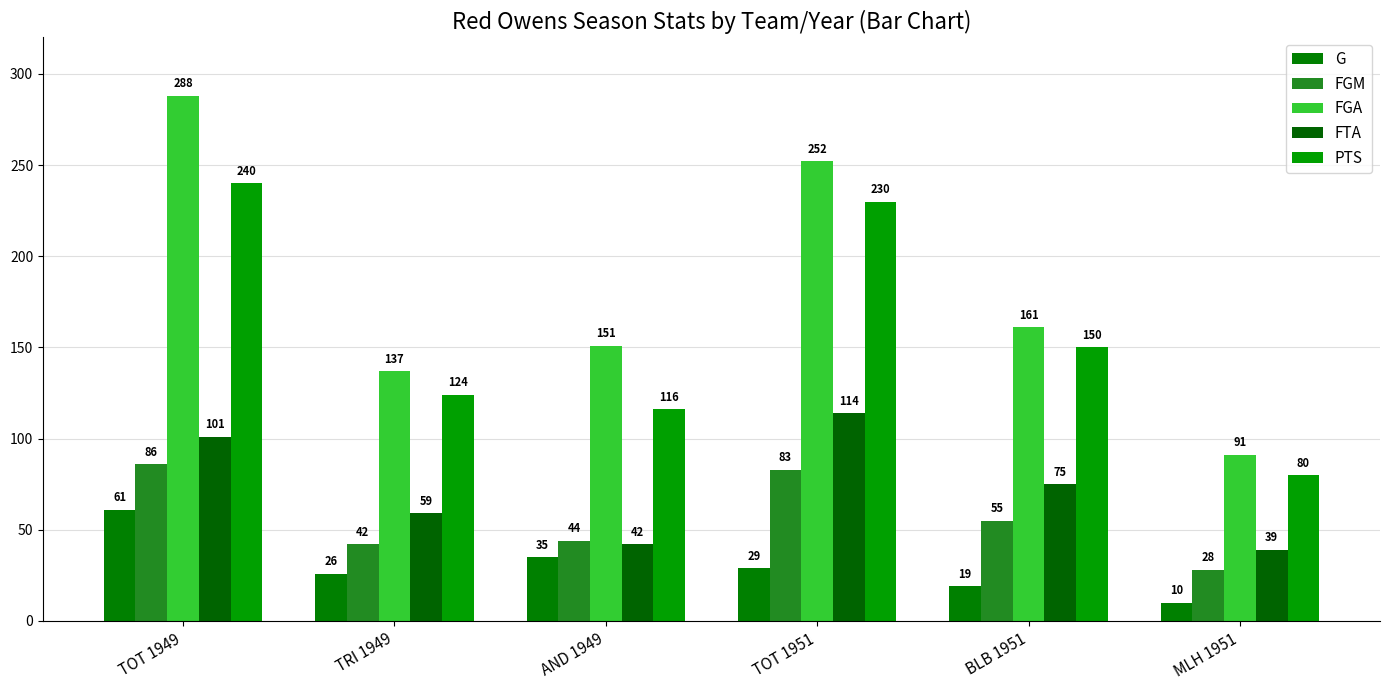

How many distinct data groups are displayed?

5